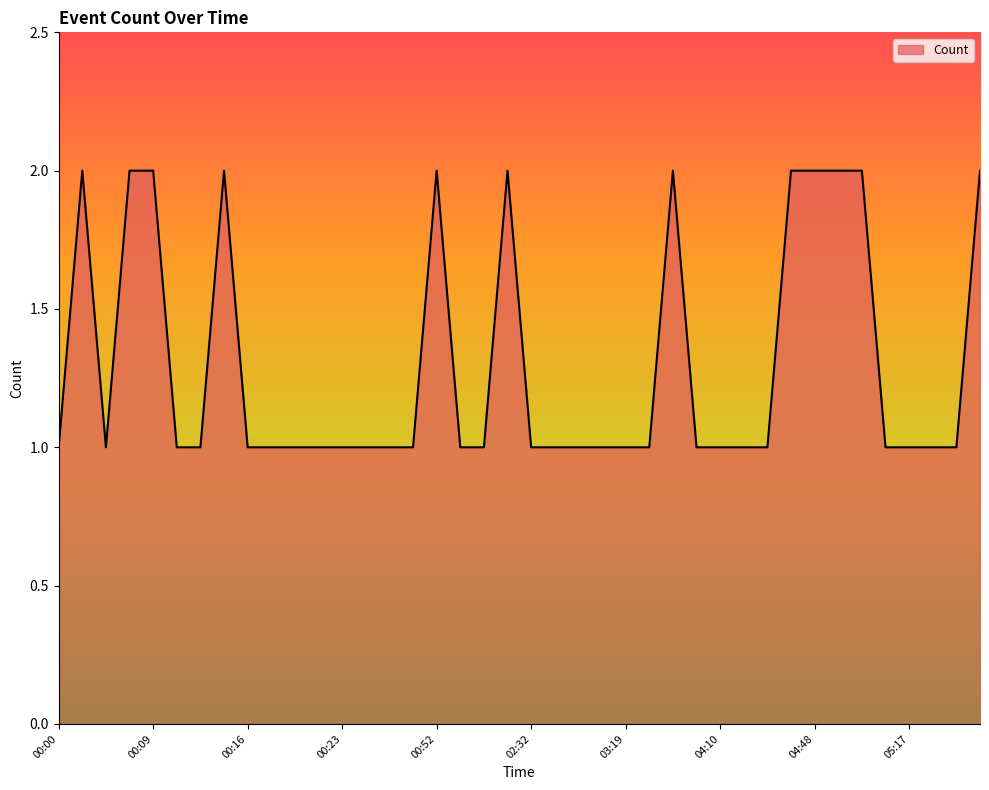

What is the greatest value displayed?

2